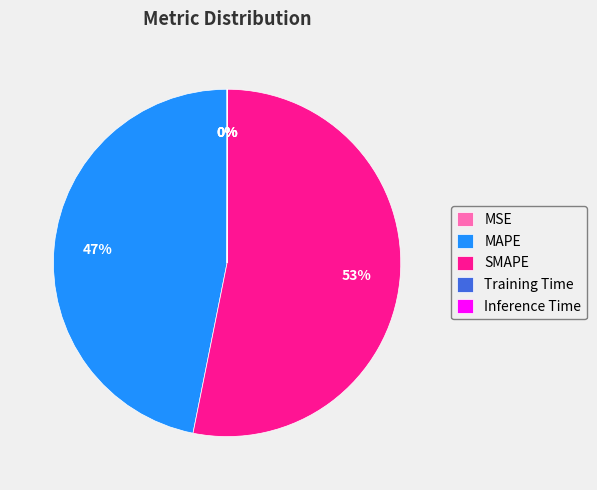

Is there any slice that represents more than half of the pie?

Yes